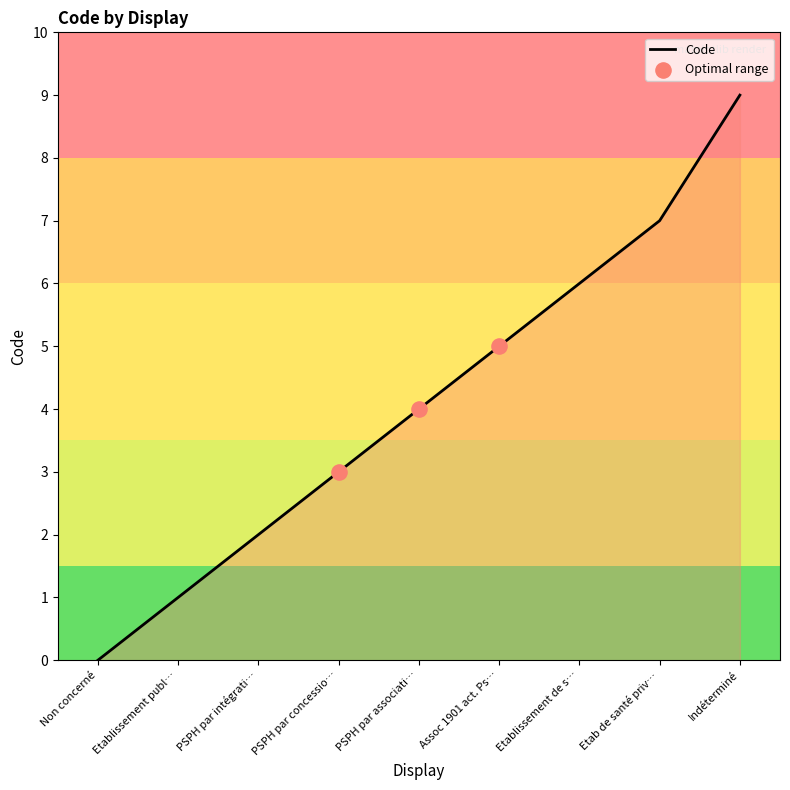

What is the change in value from Etablissement de s… to Etab de santé priv…?

+1